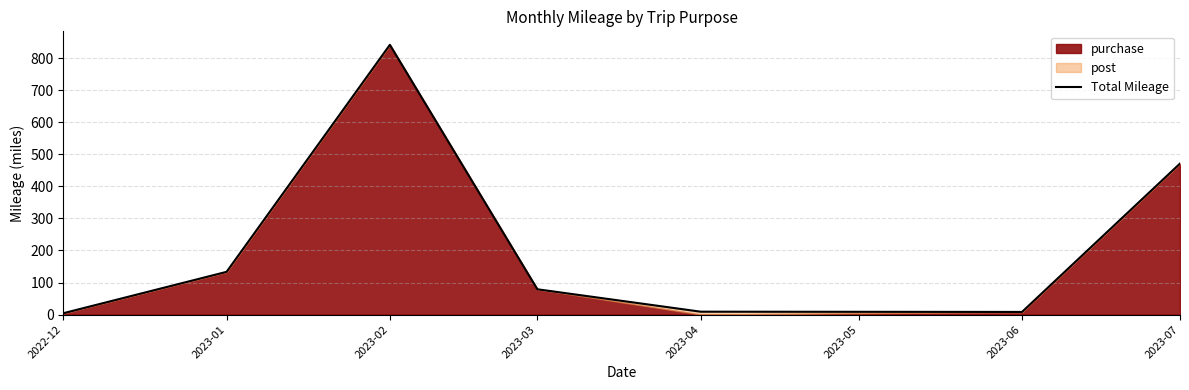

What is the label of the 4th point from the right?

2023-03